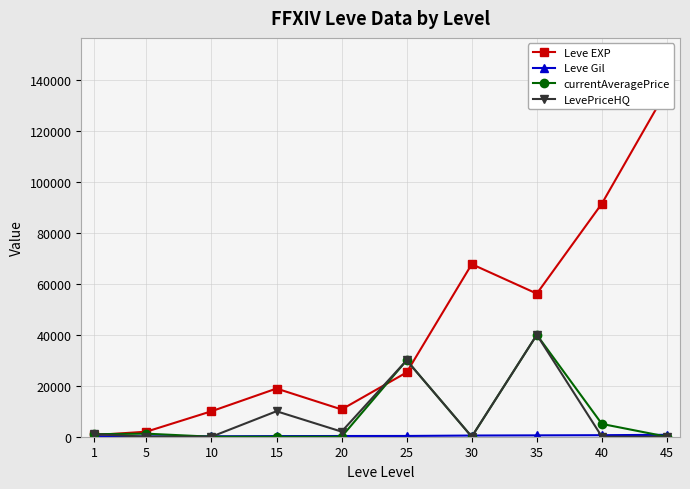

How many times do LevePriceHQ and Leve EXP cross each other?

3